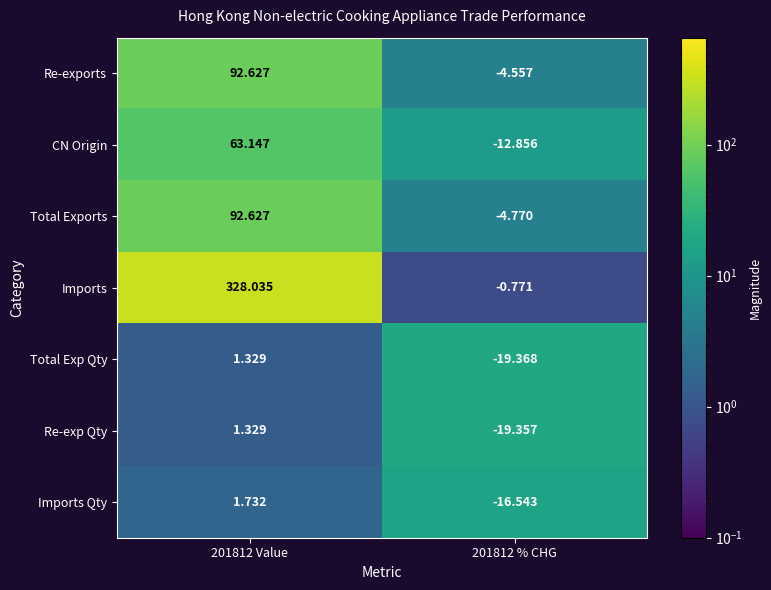

At 201812 % CHG, list the series in order from smallest to largest.

Total Exp Qty, Re-exp Qty, Imports Qty, CN Origin, Total Exports, Re-exports, Imports